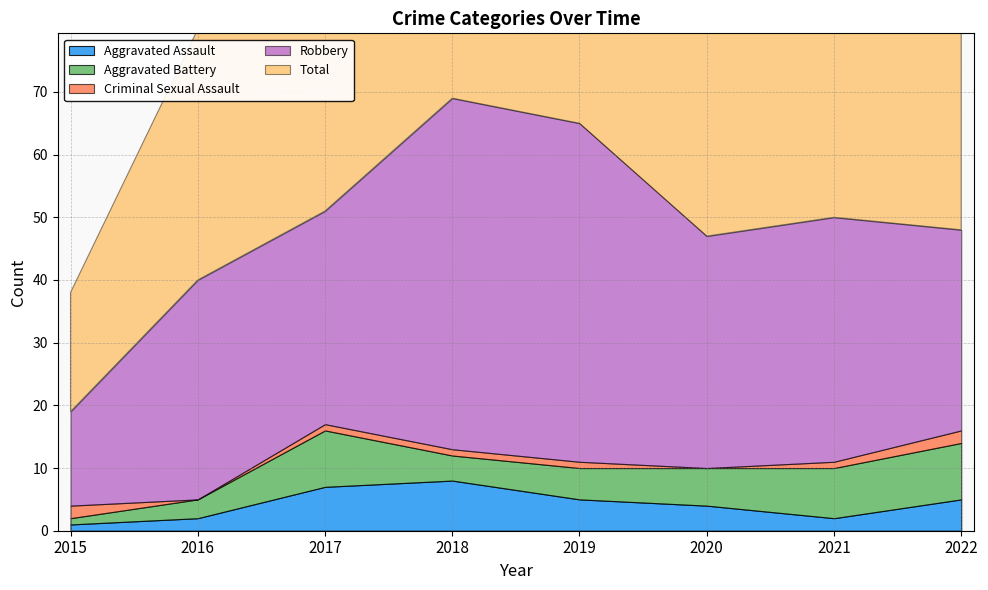

What is the average value of the Criminal Sexual Assault series?

1